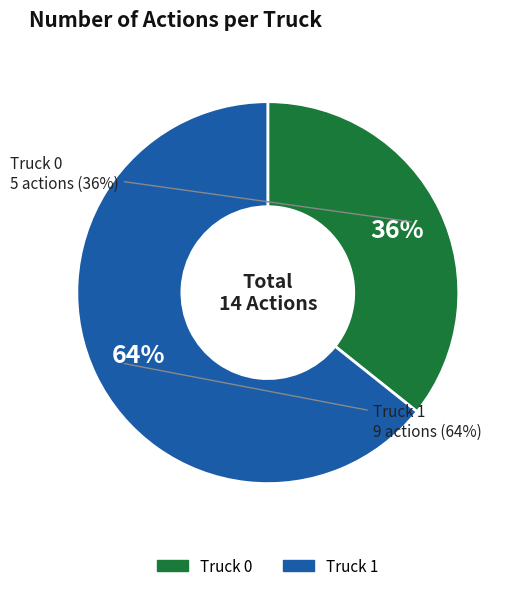

Does Truck 0 represent more than half of the total?

No